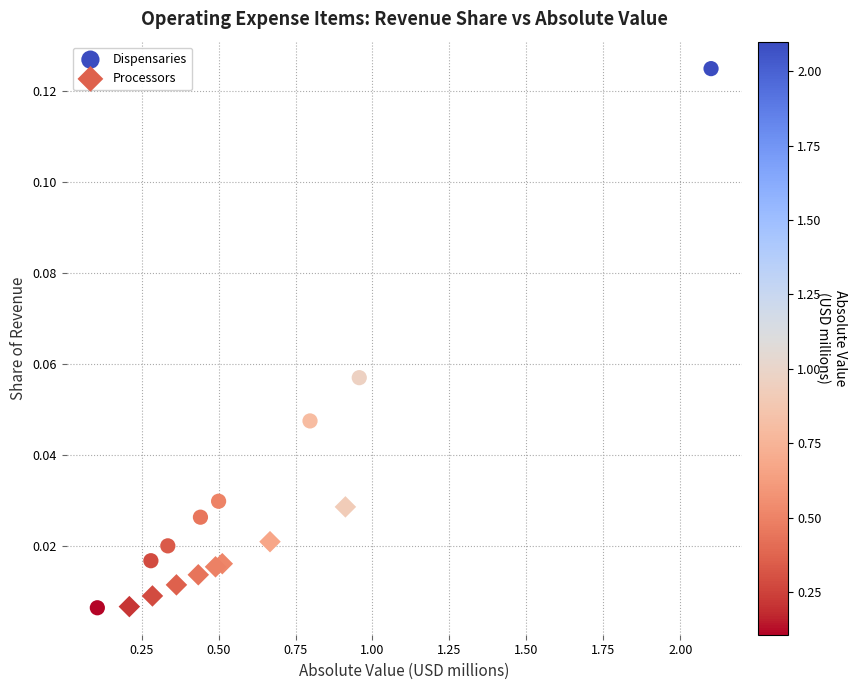

Which series has the largest Y range (max minus min)?

Dispensaries